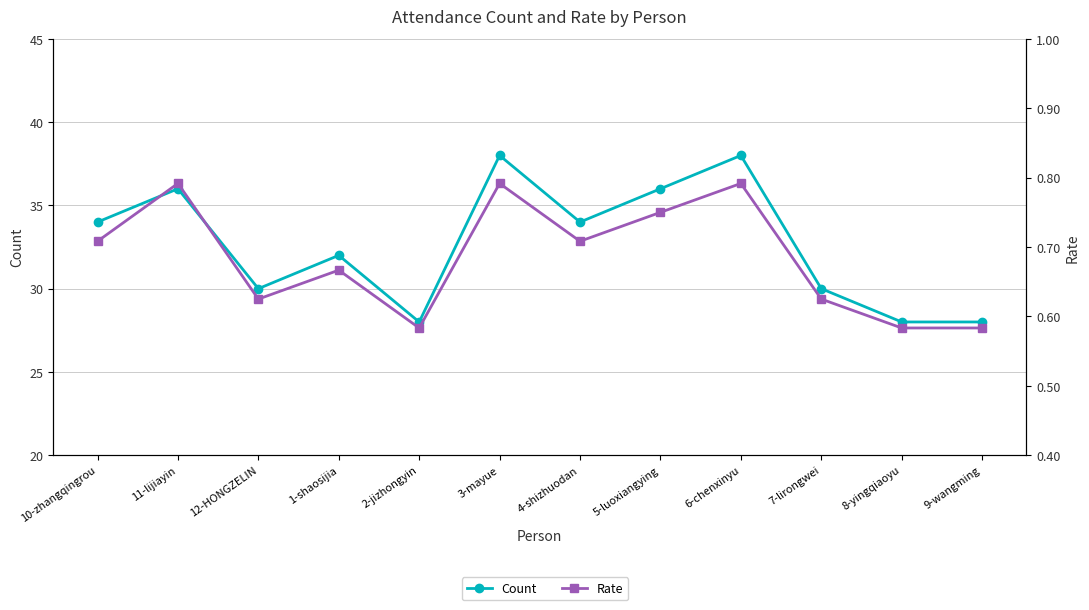

What is the label of the 2nd point from the right?

8-yingqiaoyu